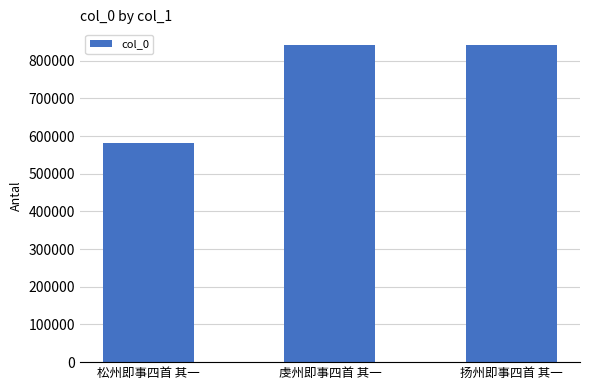

What is the sum of the values at 扬州即事四首 其一 and 松州即事四首 其一?

1421678